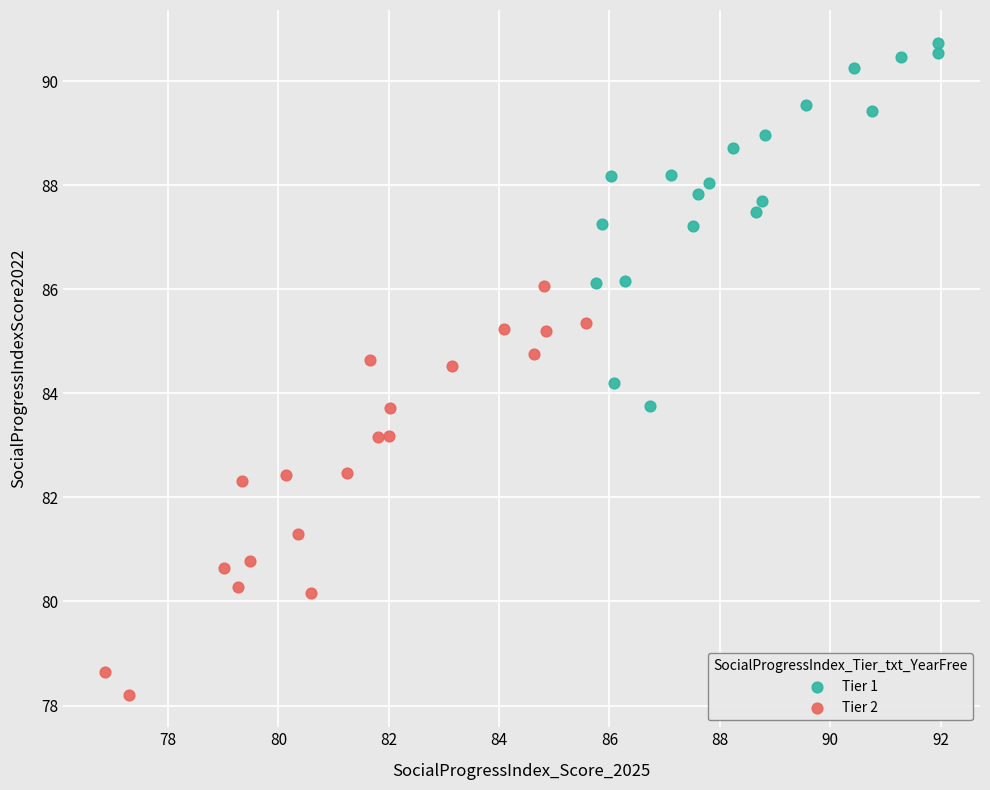

Which series has the largest Y range (max minus min)?

Tier 2